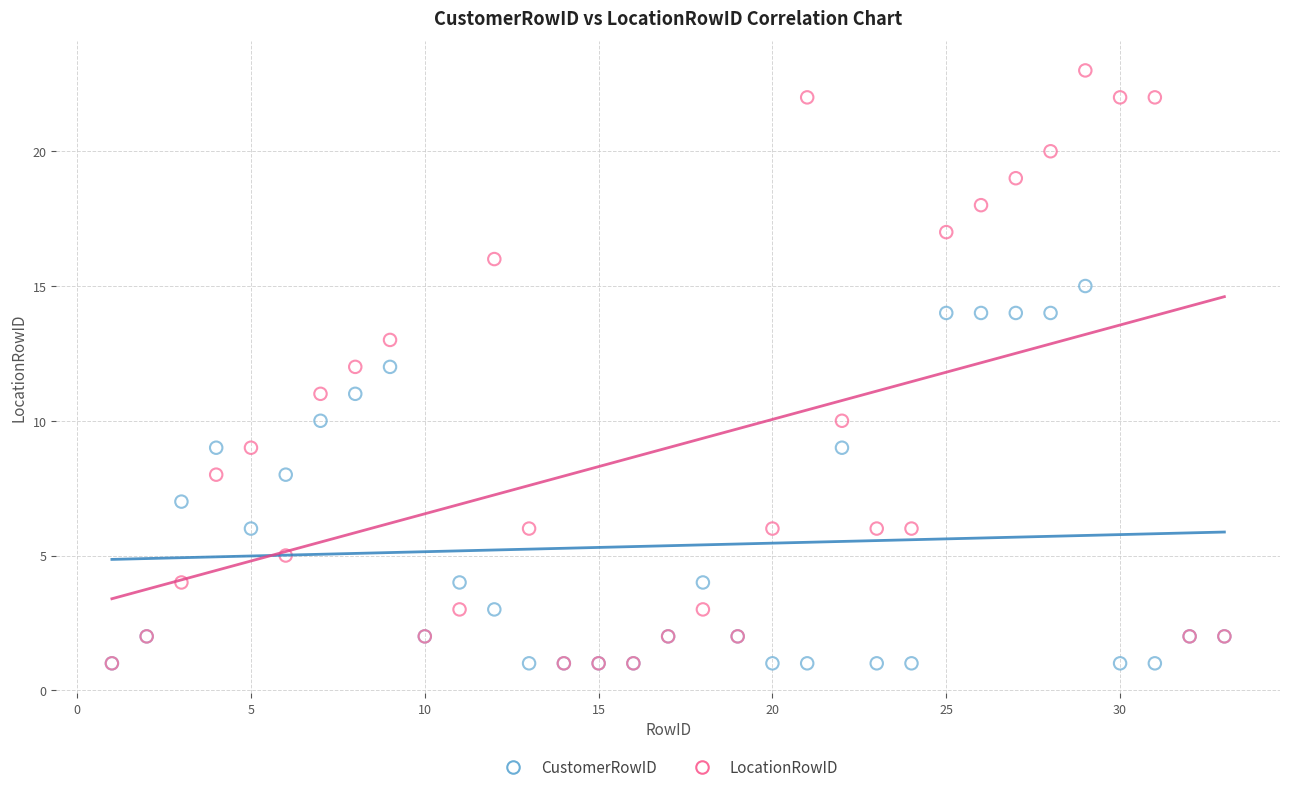

Which series reaches the maximum Y coordinate?

LocationRowID